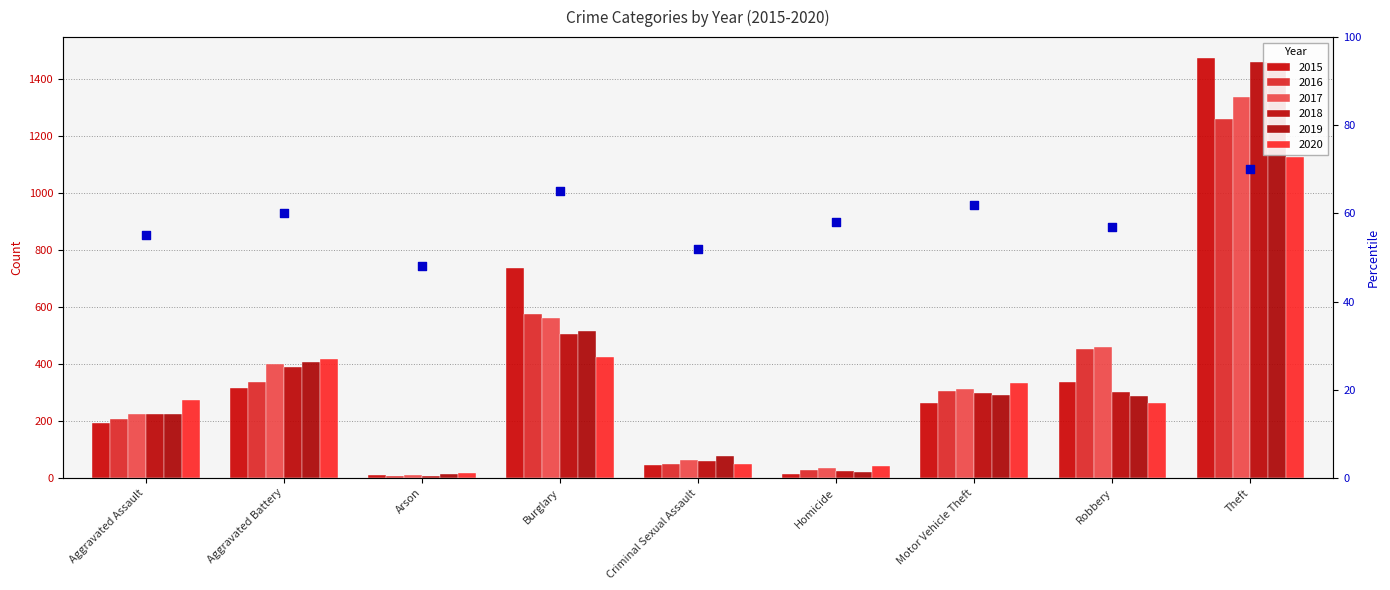

What is the change in value from Burglary to Motor Vehicle Theft?

-3